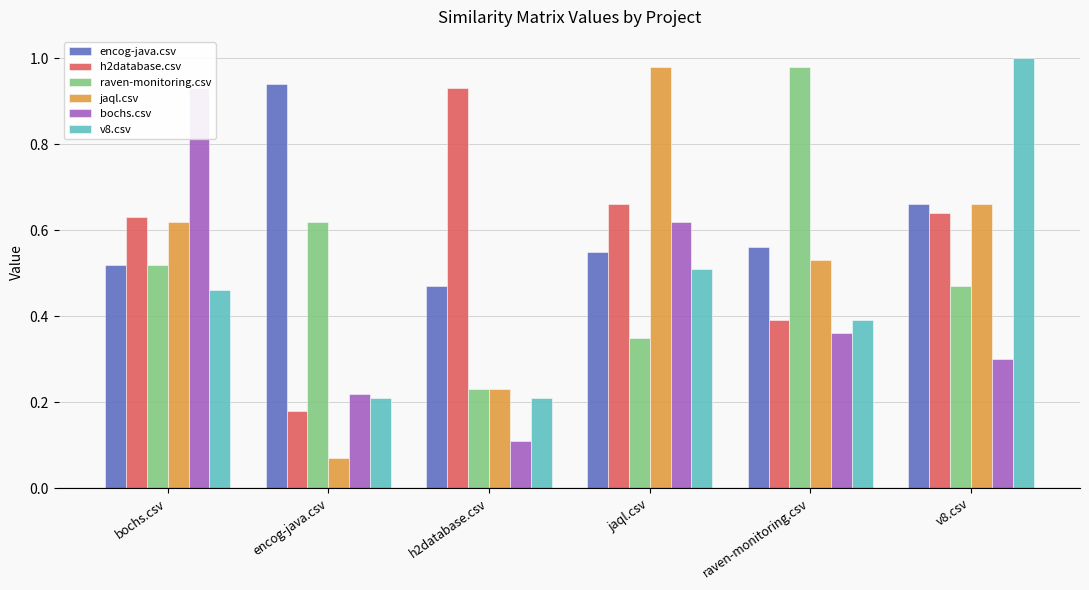

At how many categories does at least one series exceed 0?

6